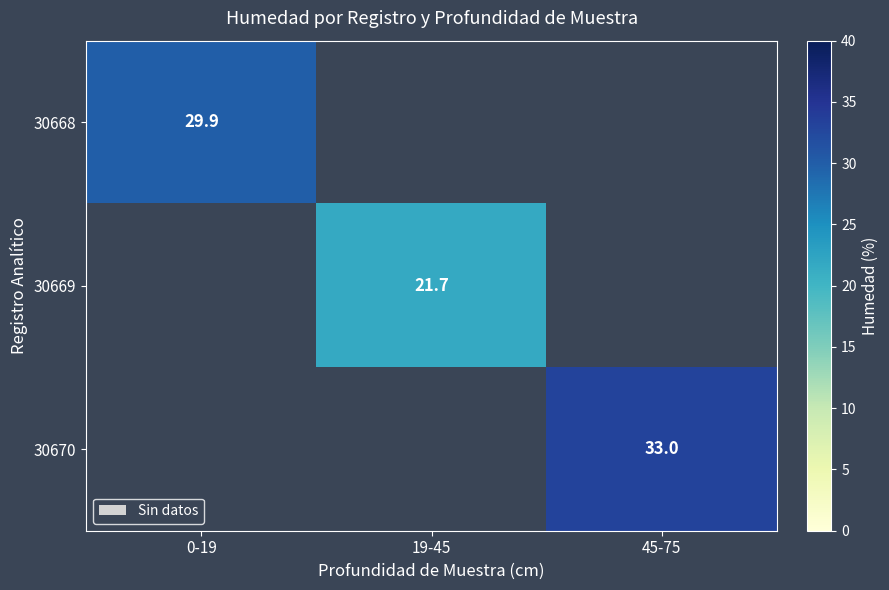

Which category has the highest value across all series?

45-75